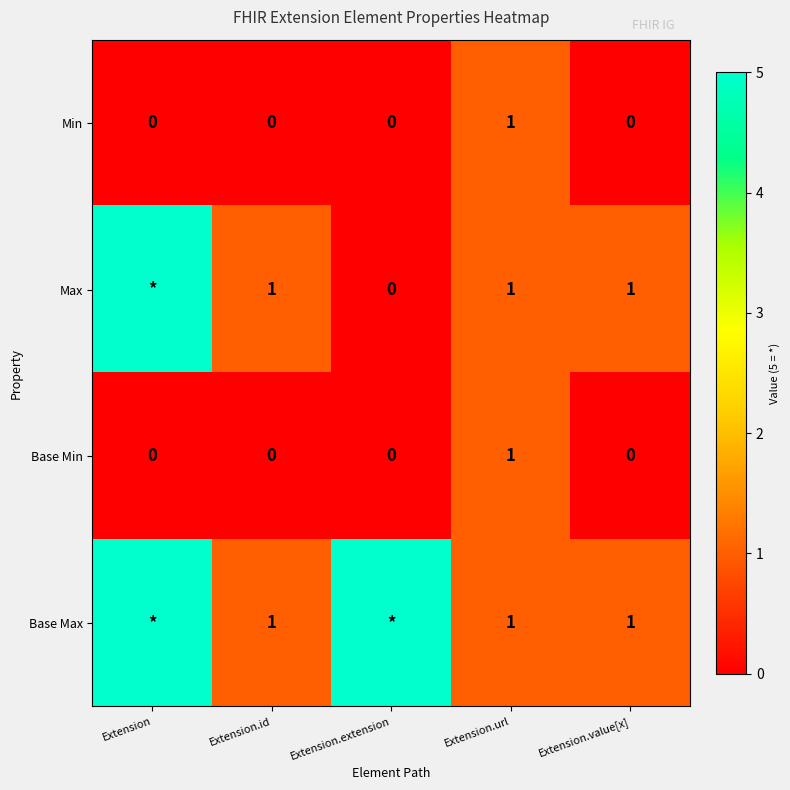

The Min series shows 1 at Extension.extension. True or false?

False